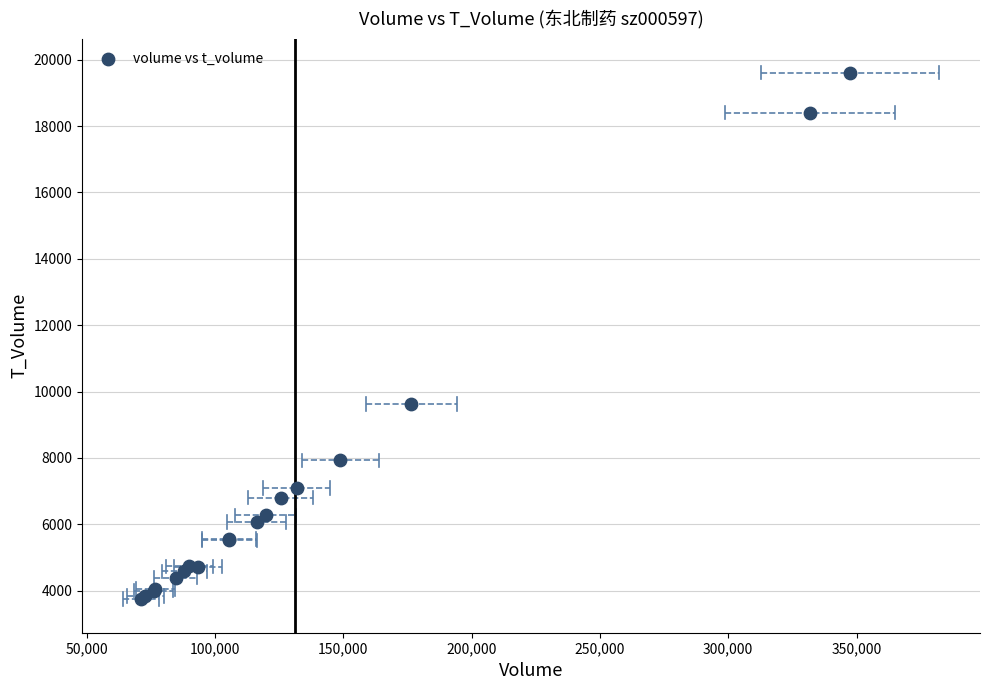

What Y value in the scatter plot is closest to 11680?

9623